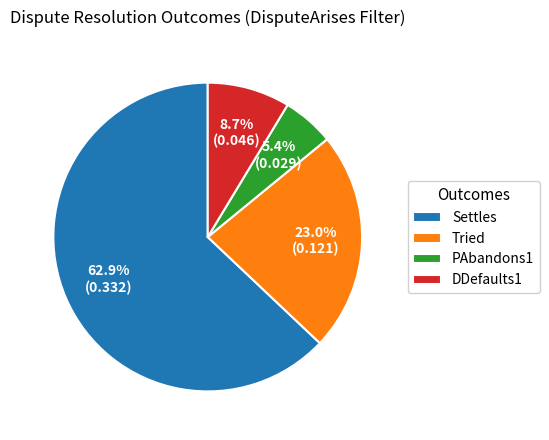

To the nearest percent, what percentage of the pie is Settles?

63%